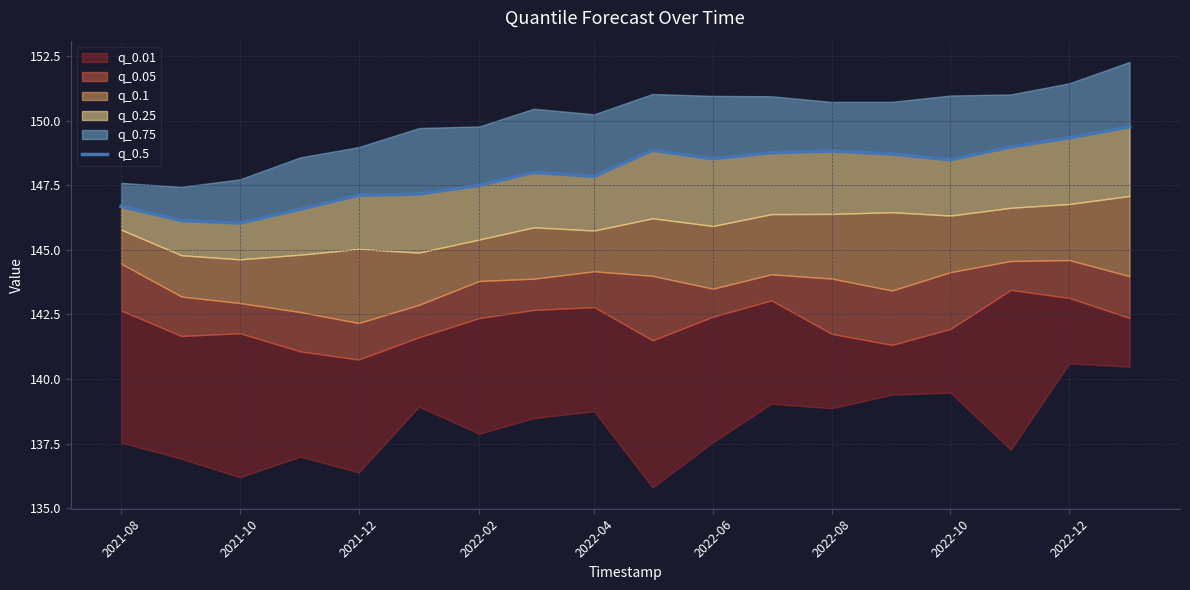

How many data points does each series have?

18